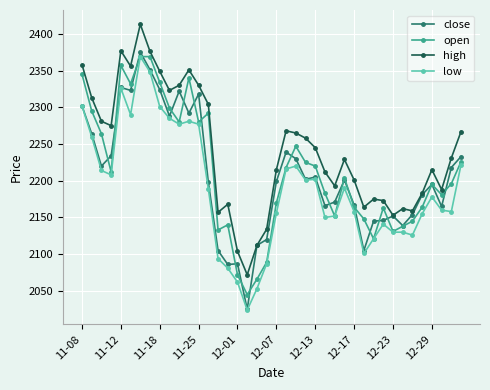

How many lines are shown in the chart?

4